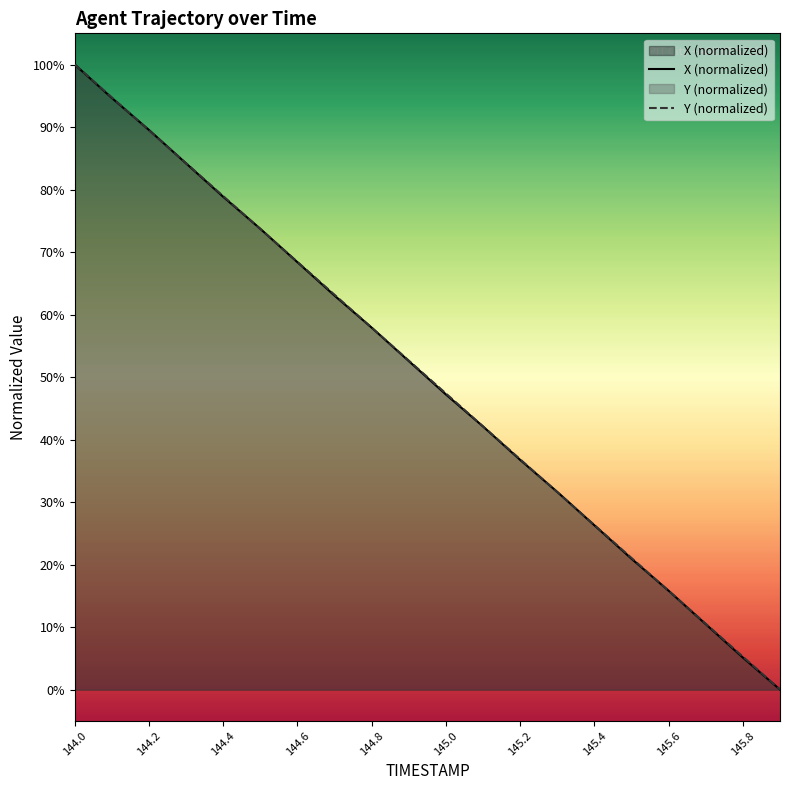

How many lines are shown in the chart?

2